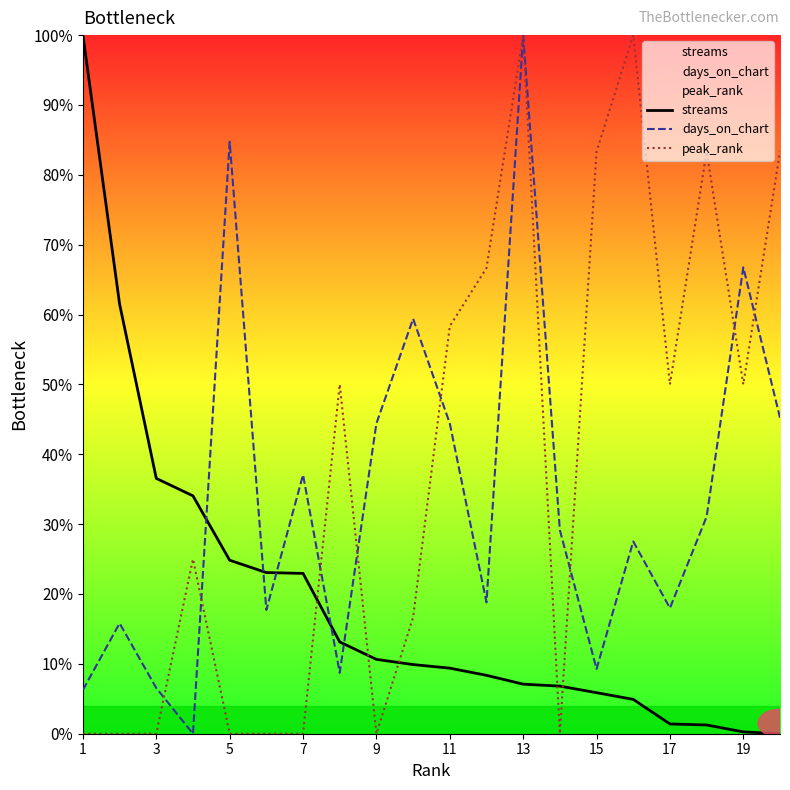

What is the difference between the highest and lowest values at 3?

36.6